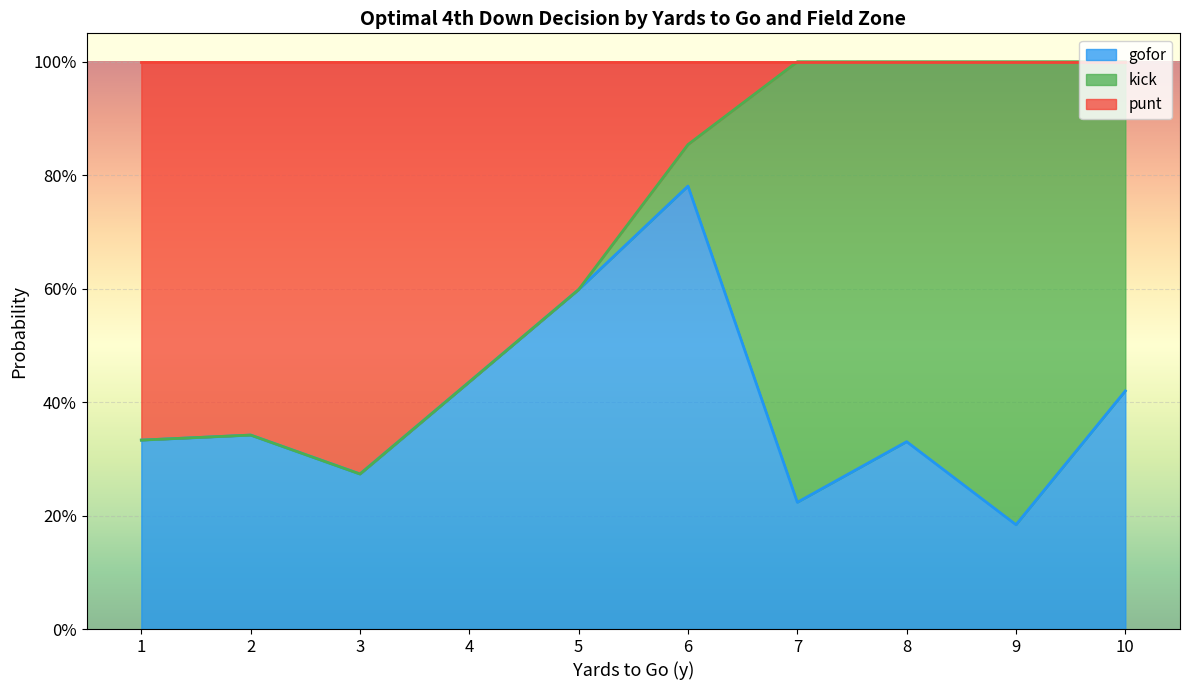

At which label is kick closest to 0?

1